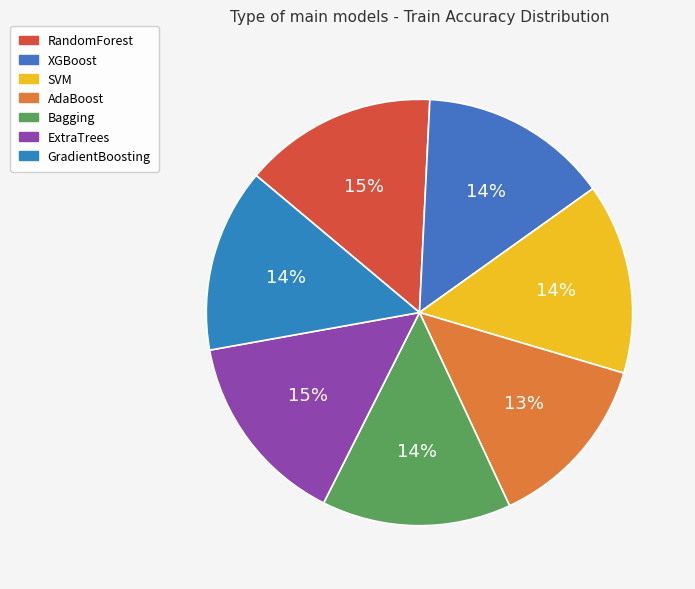

The AdaBoost slice represents 6% of the pie. True or false?

False